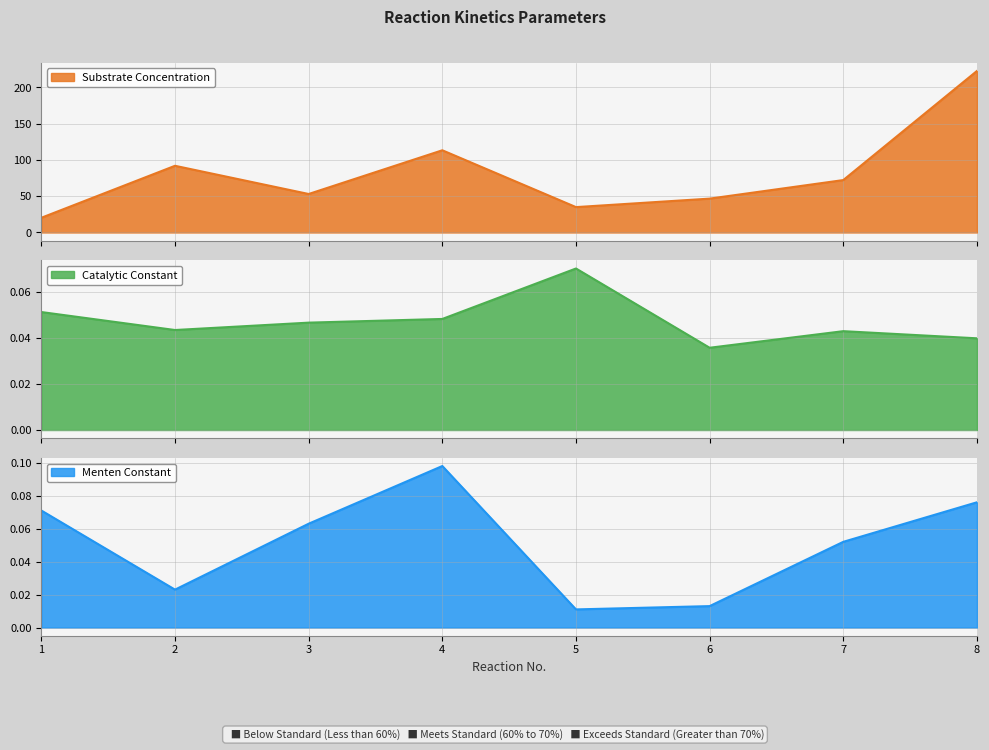

True or false: Menten Constant and Substrate Concentration intersect in this chart.

False